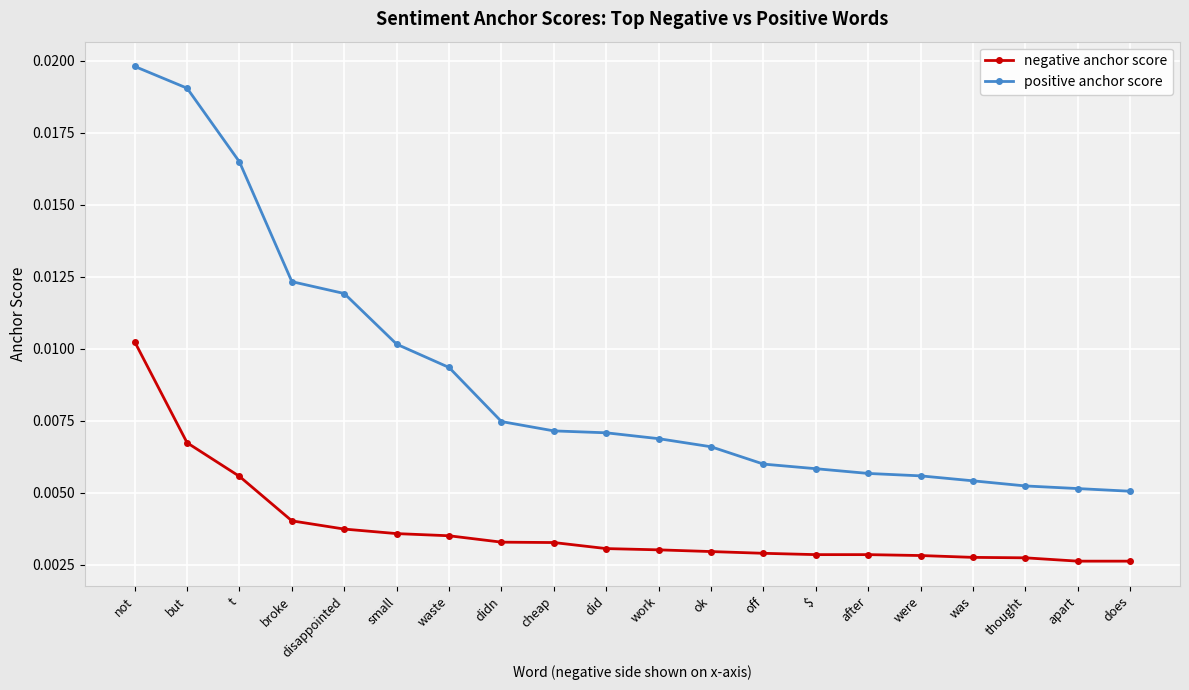

Rank the series by their maximum value, from lowest to highest.

negative anchor score, positive anchor score